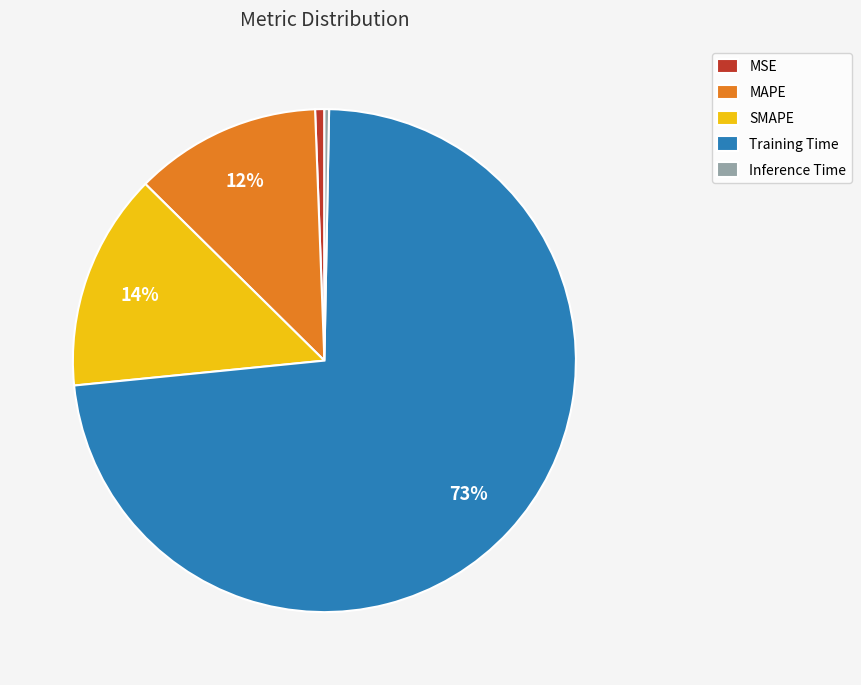

True or false: MSE accounts for 13% of the total.

False